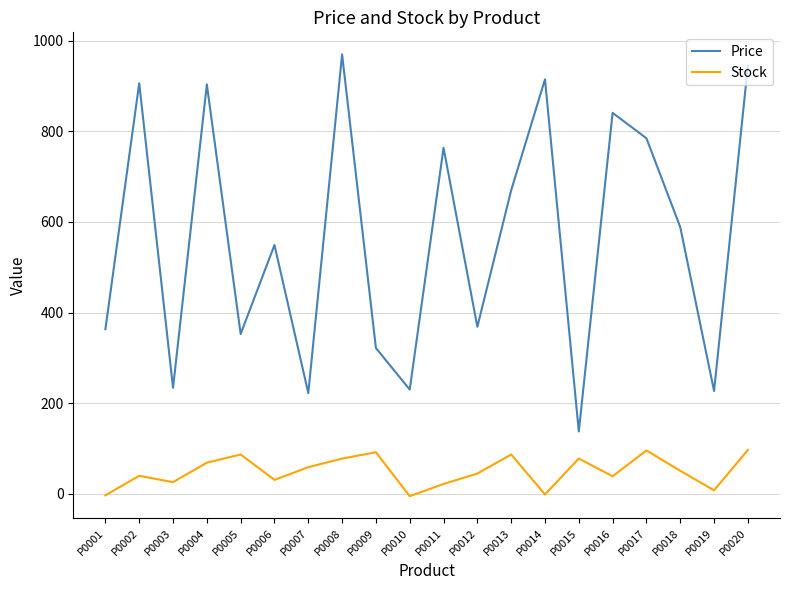

The value of Stock at P0013 is 44.6. True or false?

False